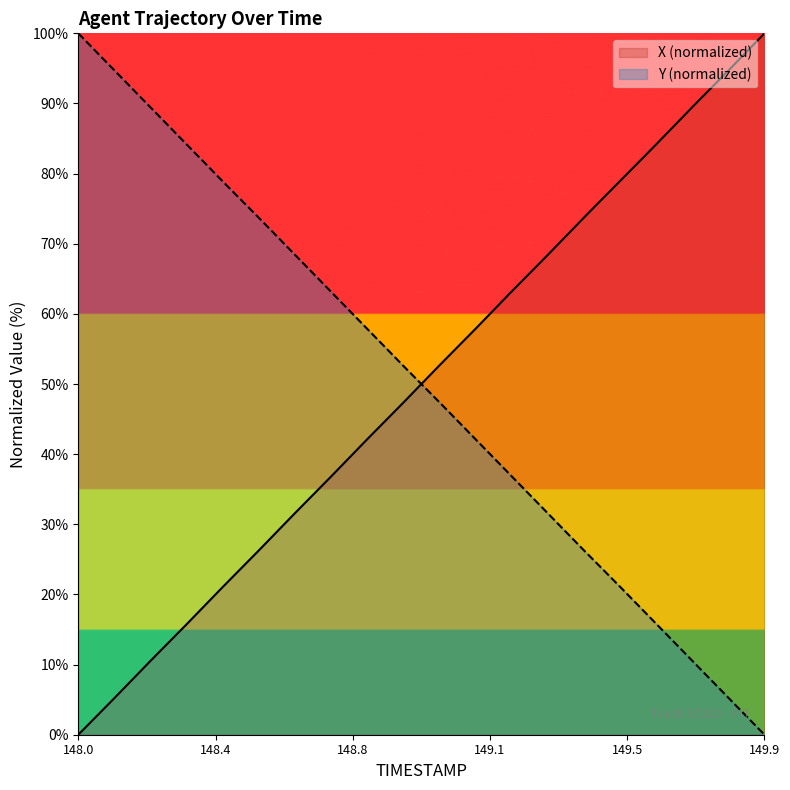

Rank the series by their average value, from highest to lowest.

Y, X